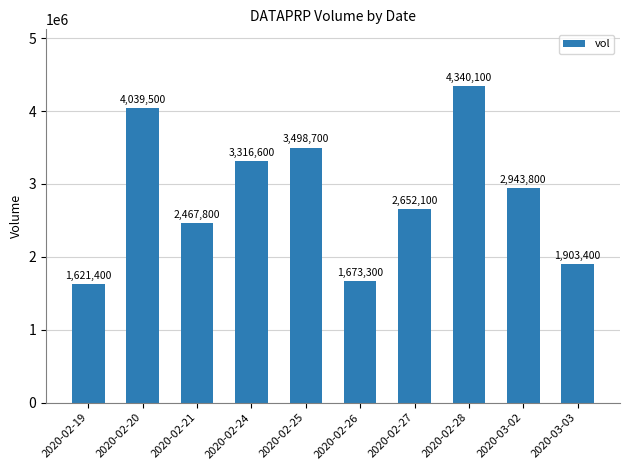

What is the ratio of the value at 2020-02-24 to the value at 2020-03-03?

1.7